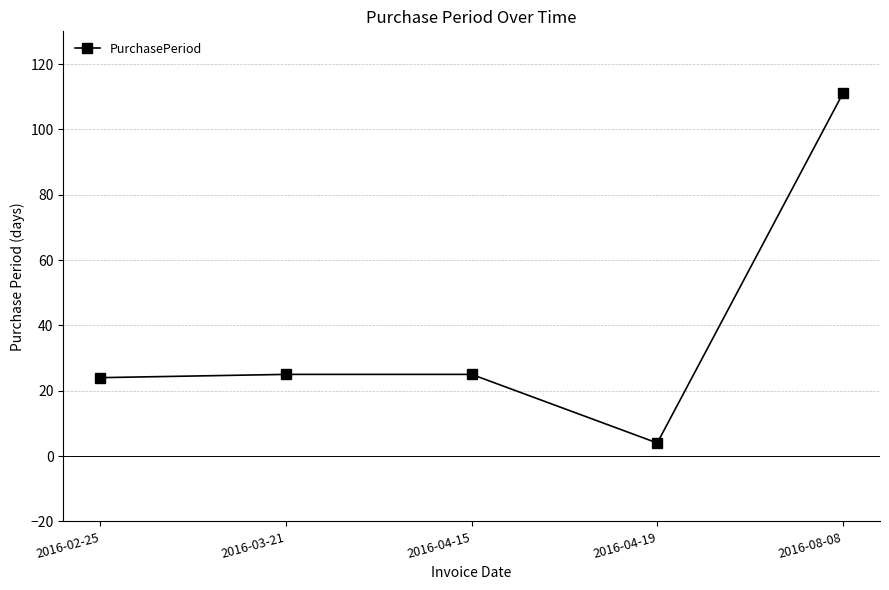

Which category has the lowest value across all series?

2016-04-19